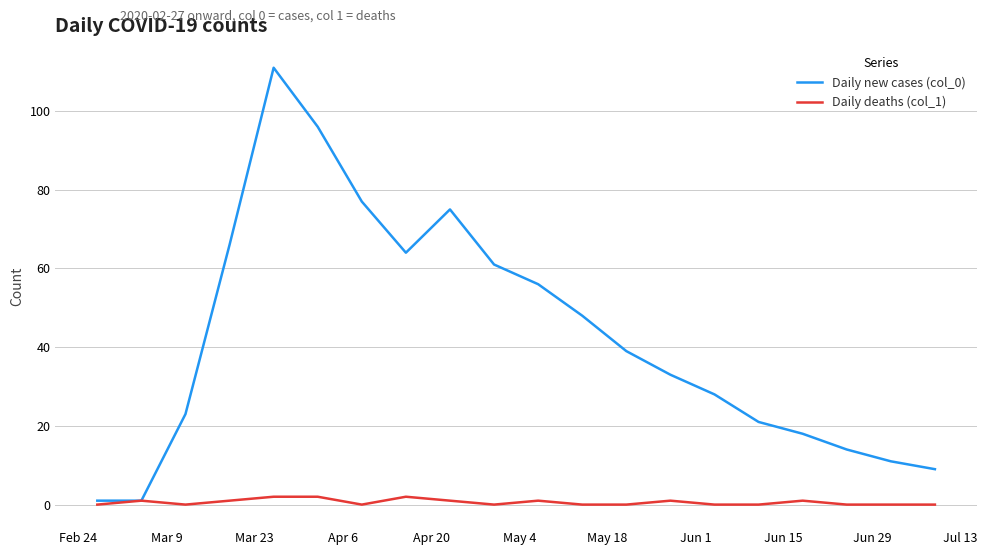

Which series has the widest spread of values?

Daily new cases (col_0)